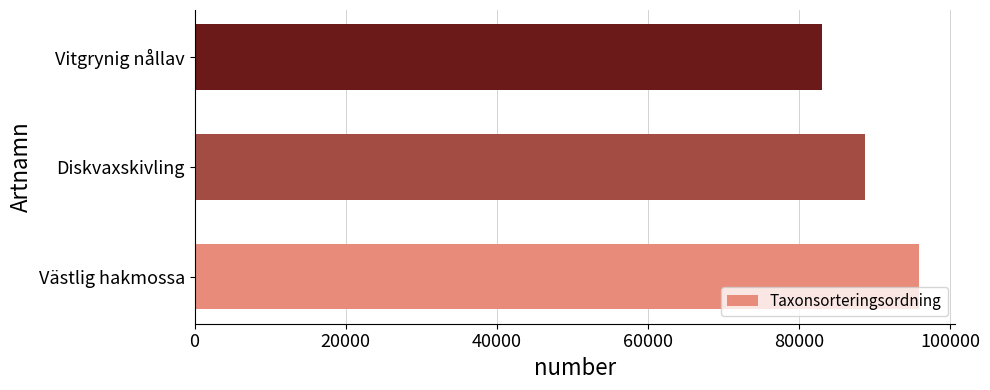

Approximately how many times larger is the value at Vitgrynig nållav compared to Diskvaxskivling?

0.9